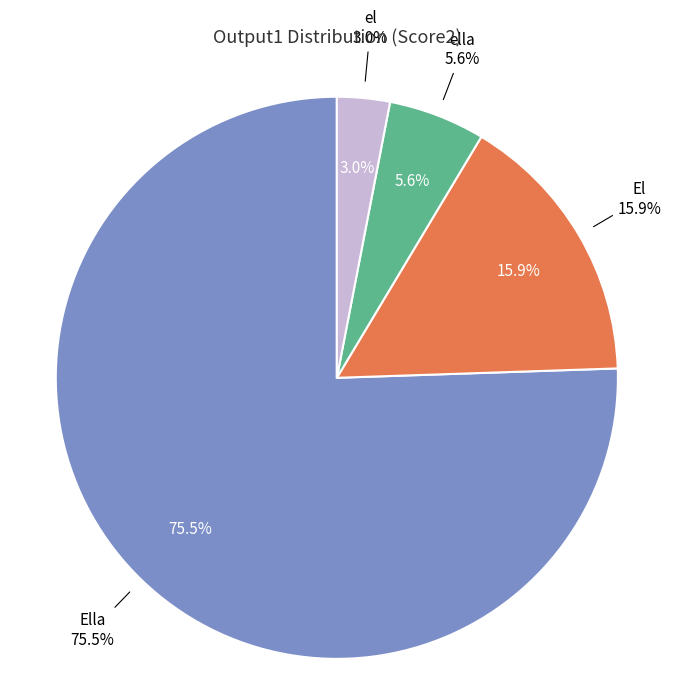

Is the sum of ella and el greater than half?

No